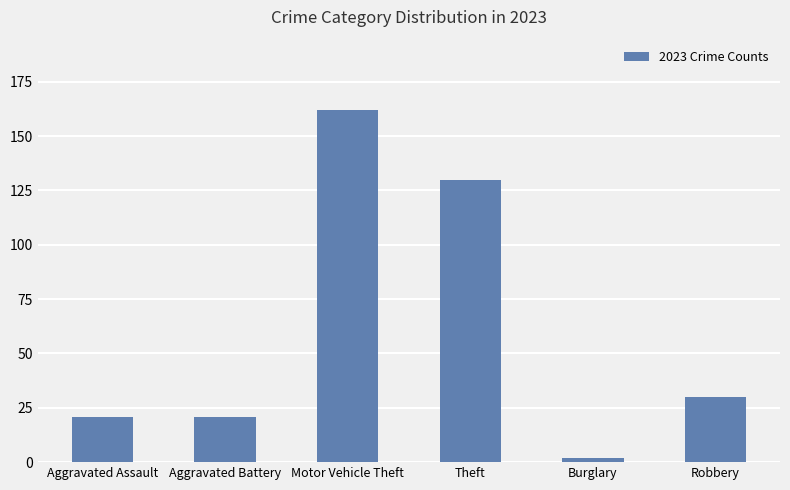

Reading left to right, extract all data points from this chart.

Aggravated Assault=21	Aggravated Battery=21	Motor Vehicle Theft=162	Theft=130	Burglary=2	Robbery=30